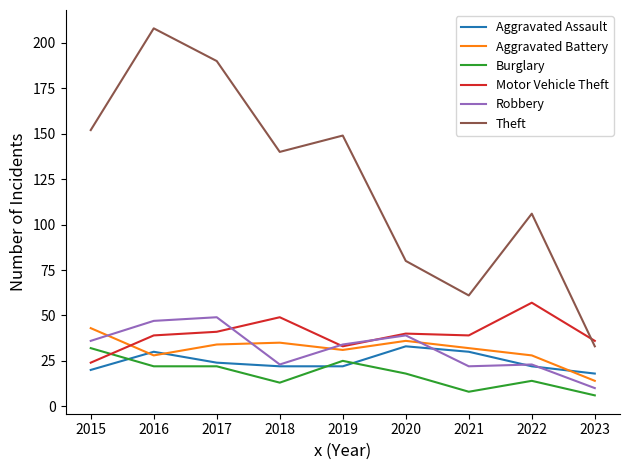

True or false: Robbery and Theft intersect in this chart.

False